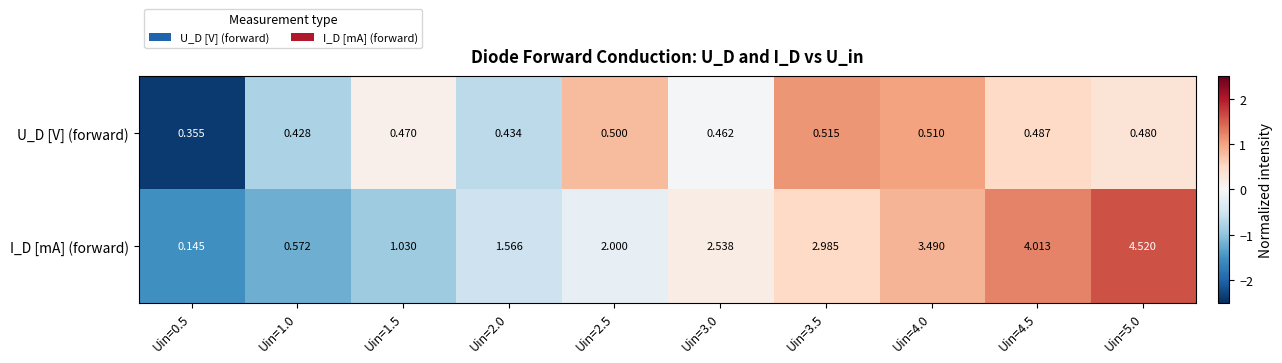

List the series in order of their overall mean, highest first.

I_D [mA] (forward), U_D [V] (forward)